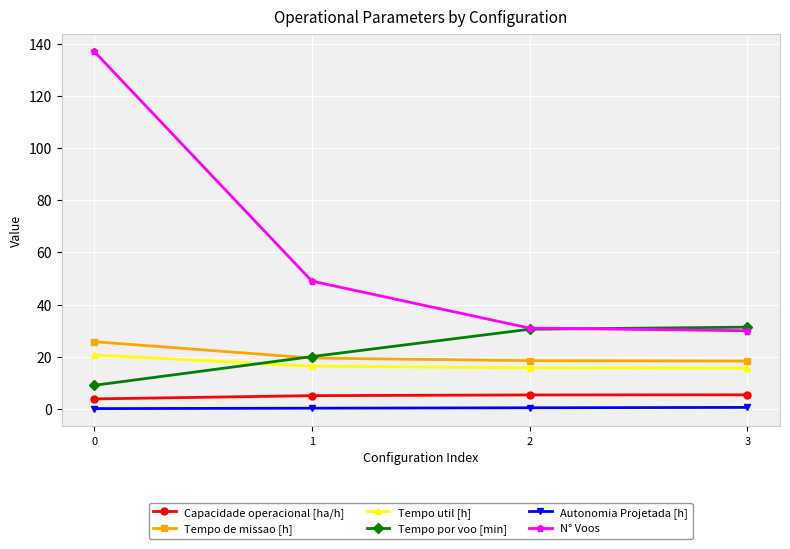

What is the maximum value shown in the chart?

137.0